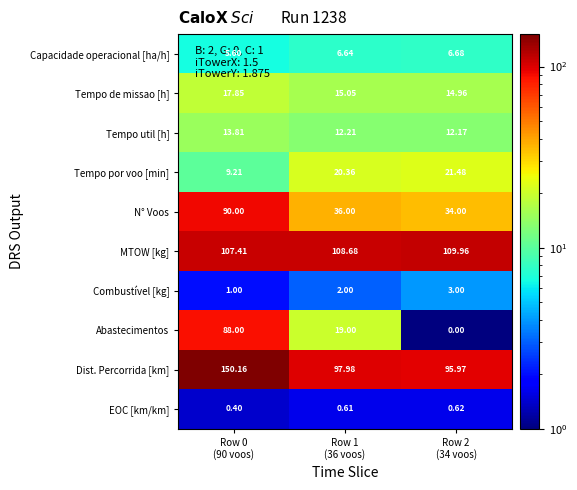

Which series has the largest range (max minus min)?

Abastecimentos